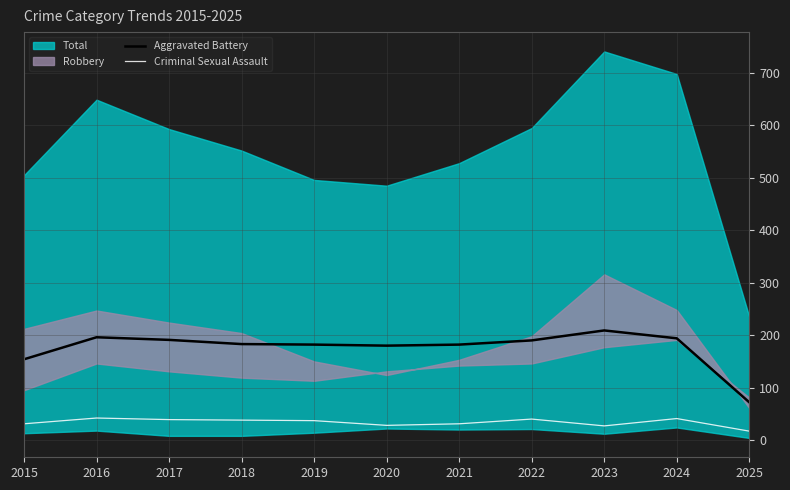

Does the chart have visible grid lines?

Yes